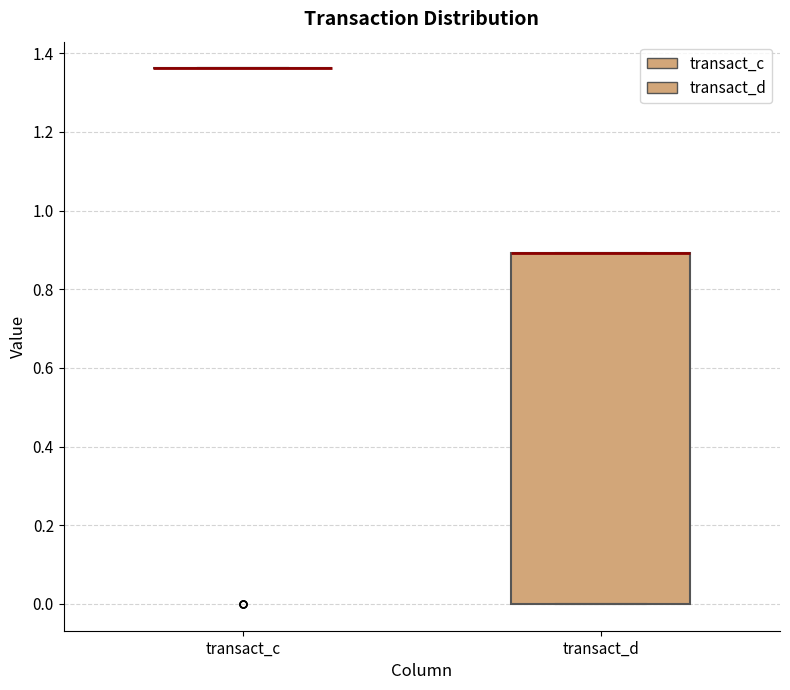

Comparing the boxes themselves (not the whiskers), which one is the tallest?

transact_d